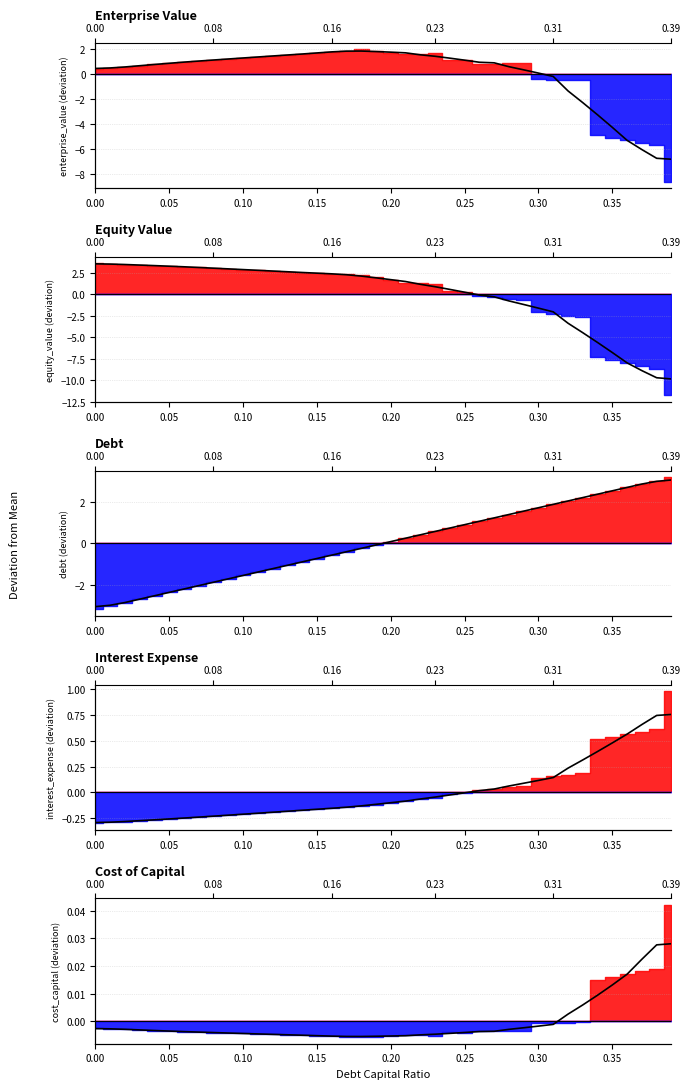

Count the number of categories in the chart.

40